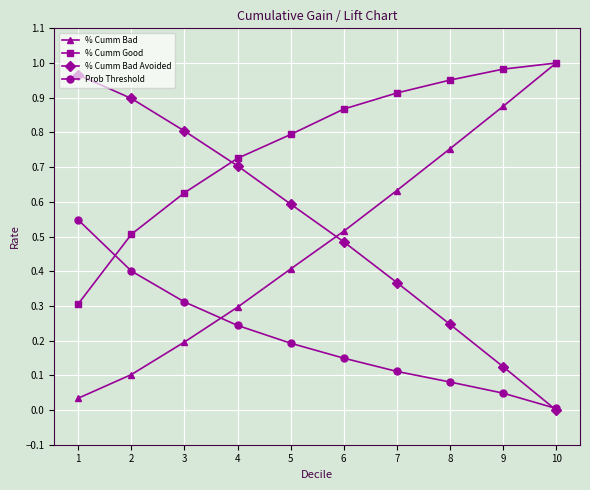

At which label is % Cumm Good closest to 0?

1